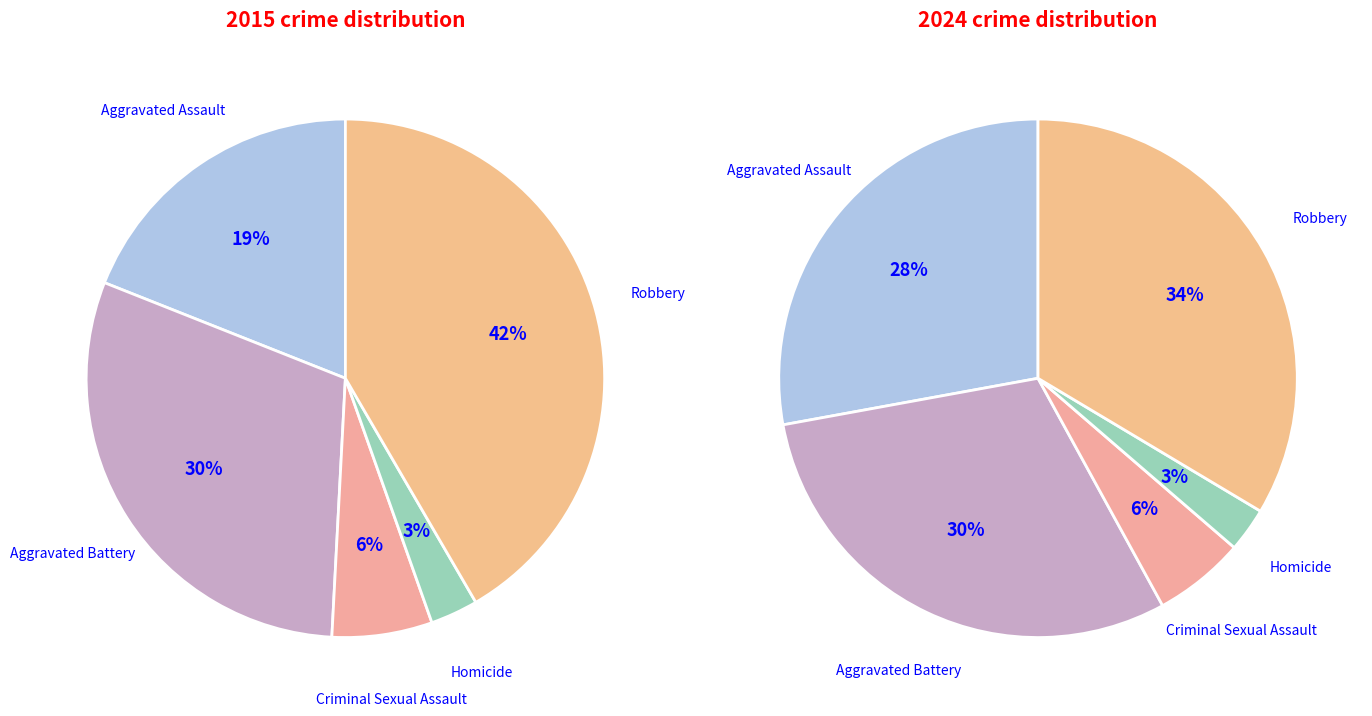

To the nearest percent, what is the difference between the Homicide and Aggravated Battery slice percentages?

27%